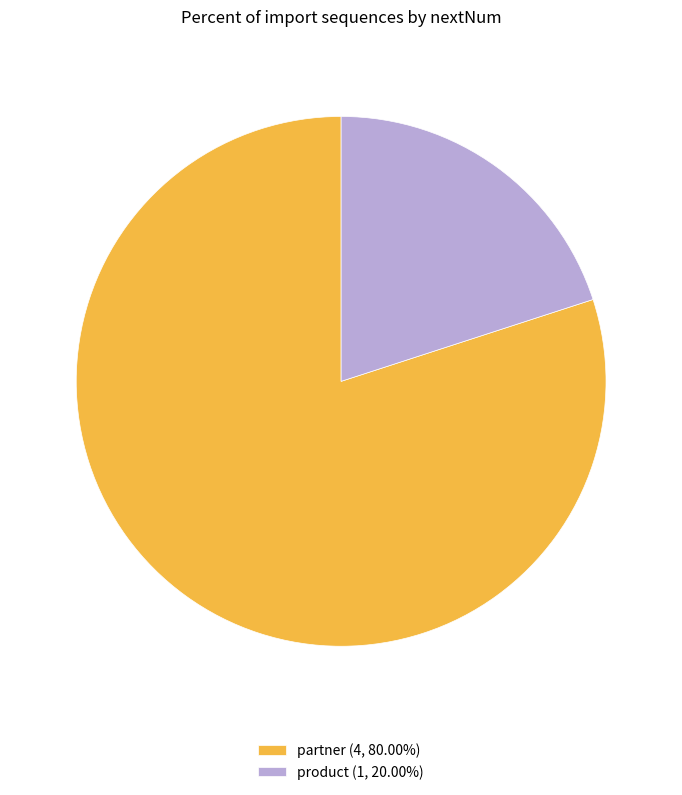

Does partner (4, 80.00%) represent more than half of the total?

Yes